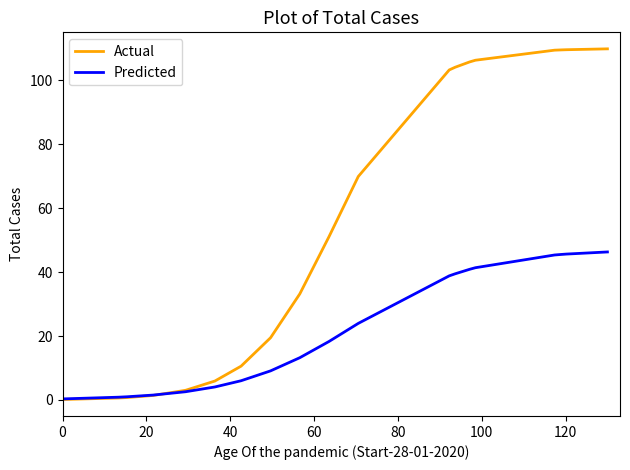

Which series has the largest total across all categories?

Actual